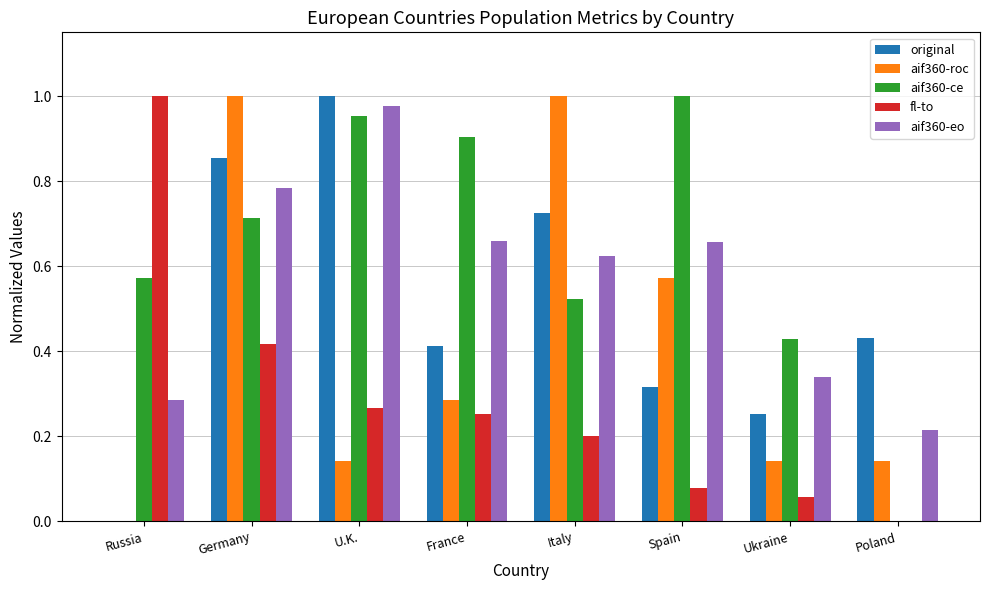

At which category is the sum across all series the highest?

Germany